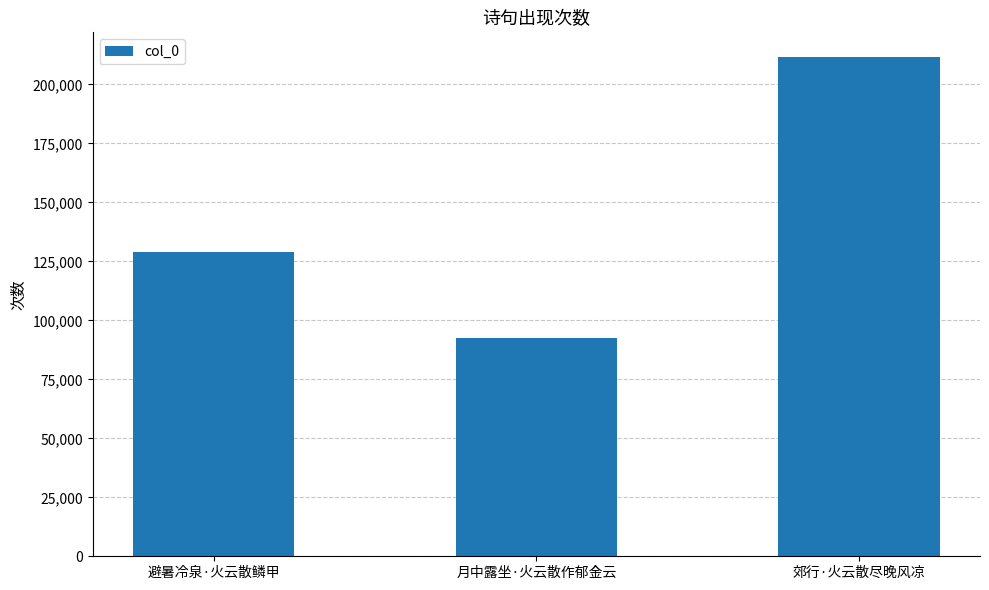

List the labels in order of value, smallest first.

月中露坐·火云散作郁金云, 避暑冷泉·火云散鳞甲, 郊行·火云散尽晚风凉